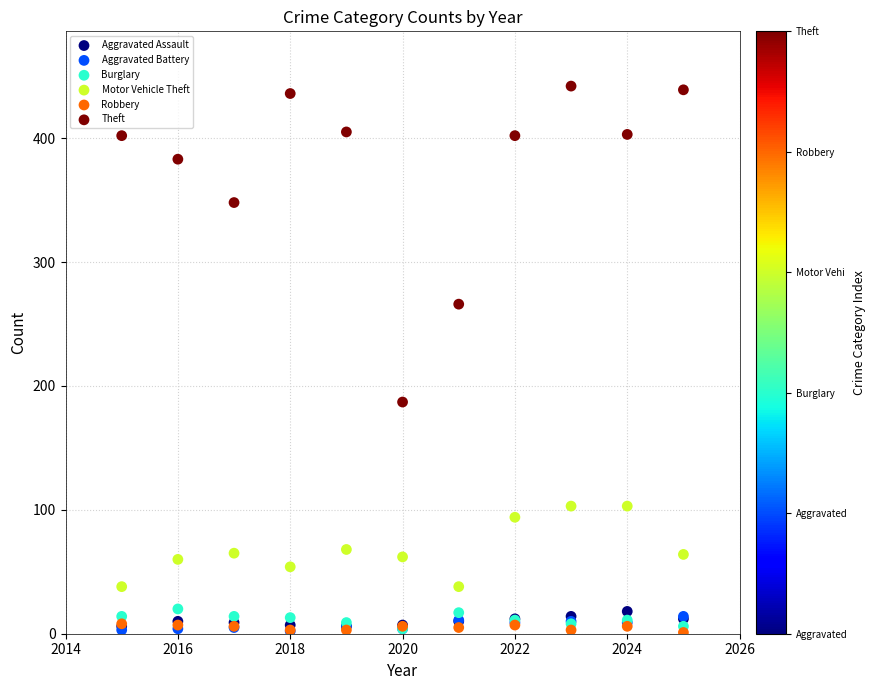

Which series reaches the maximum Y coordinate?

Theft